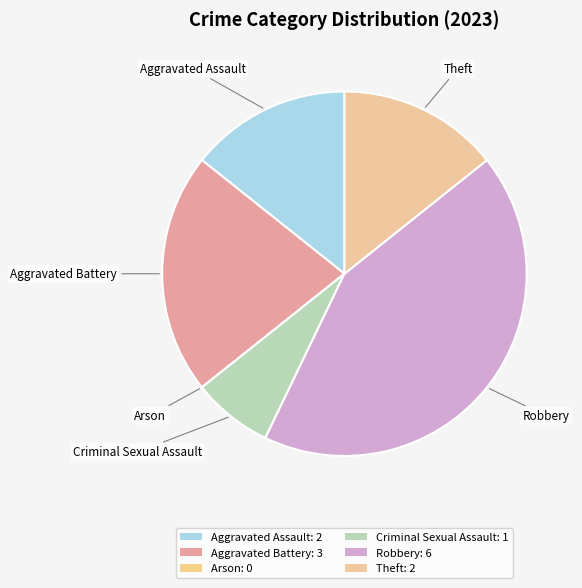

Is the sum of Criminal Sexual Assault and Robbery greater than half?

No